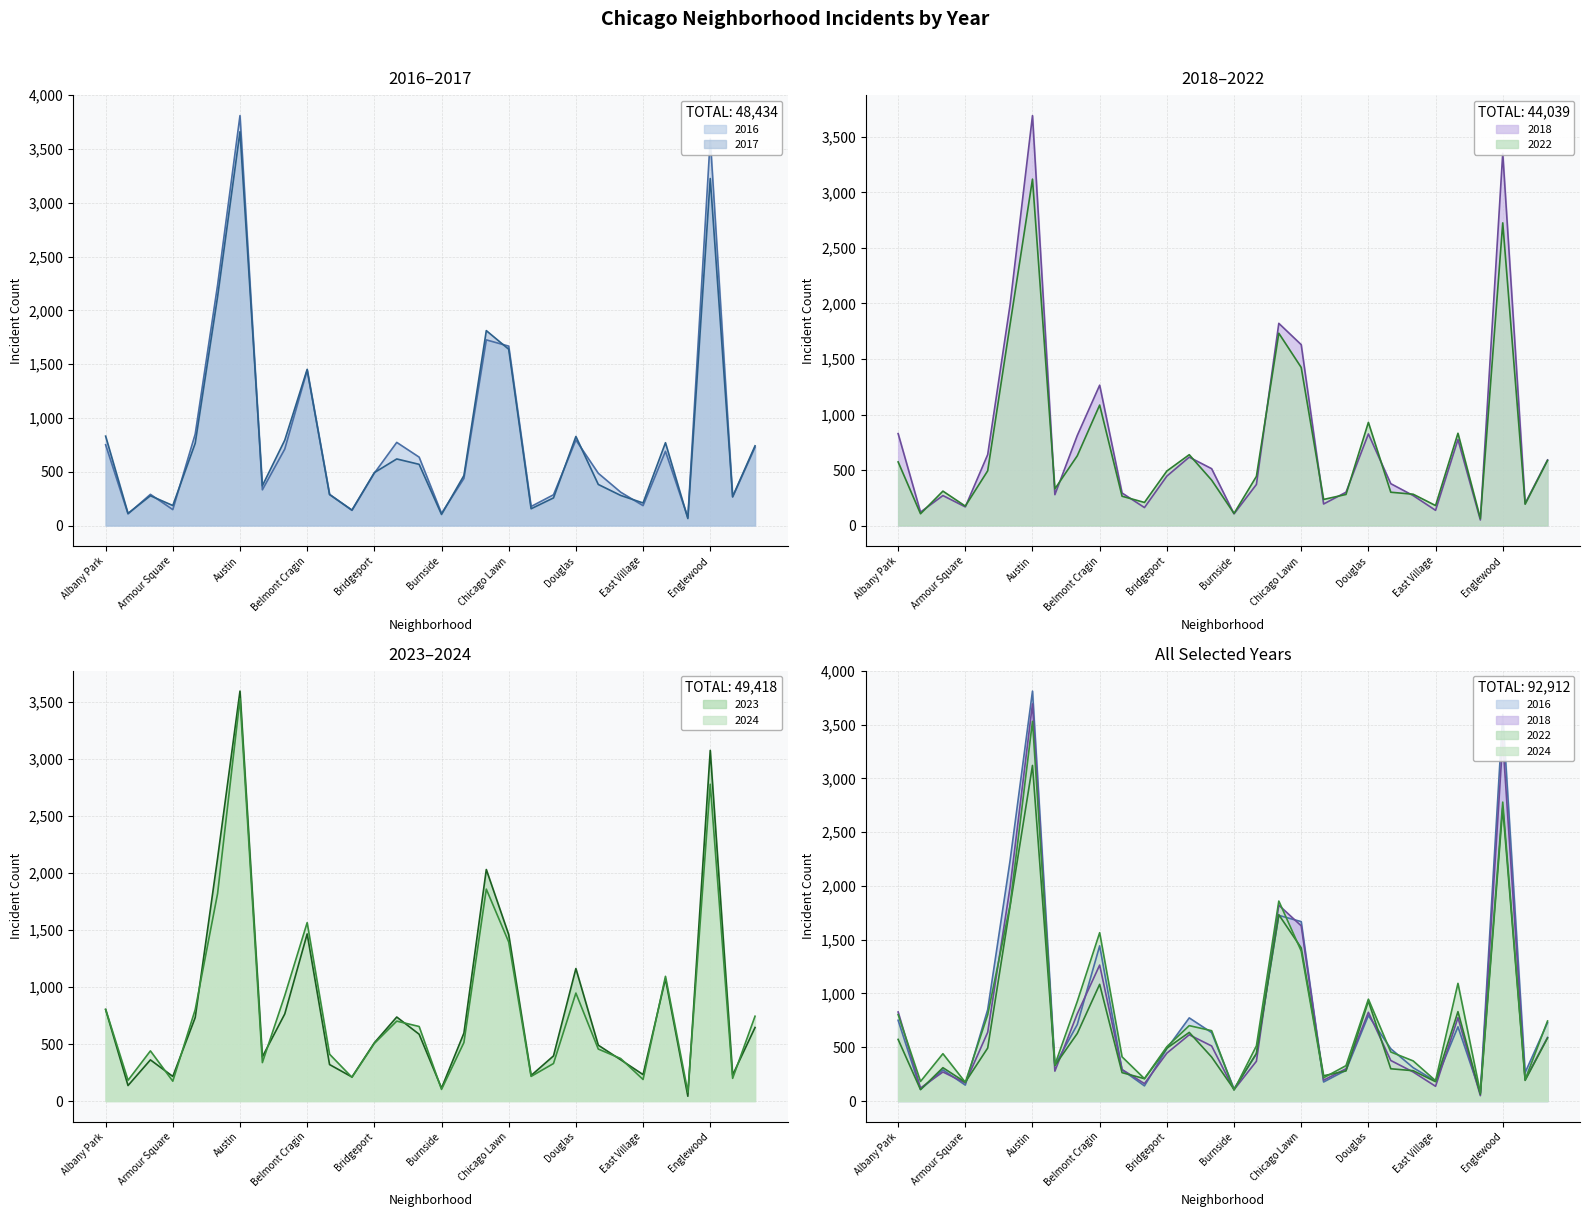

At which category is the sum across all series the highest?

Austin